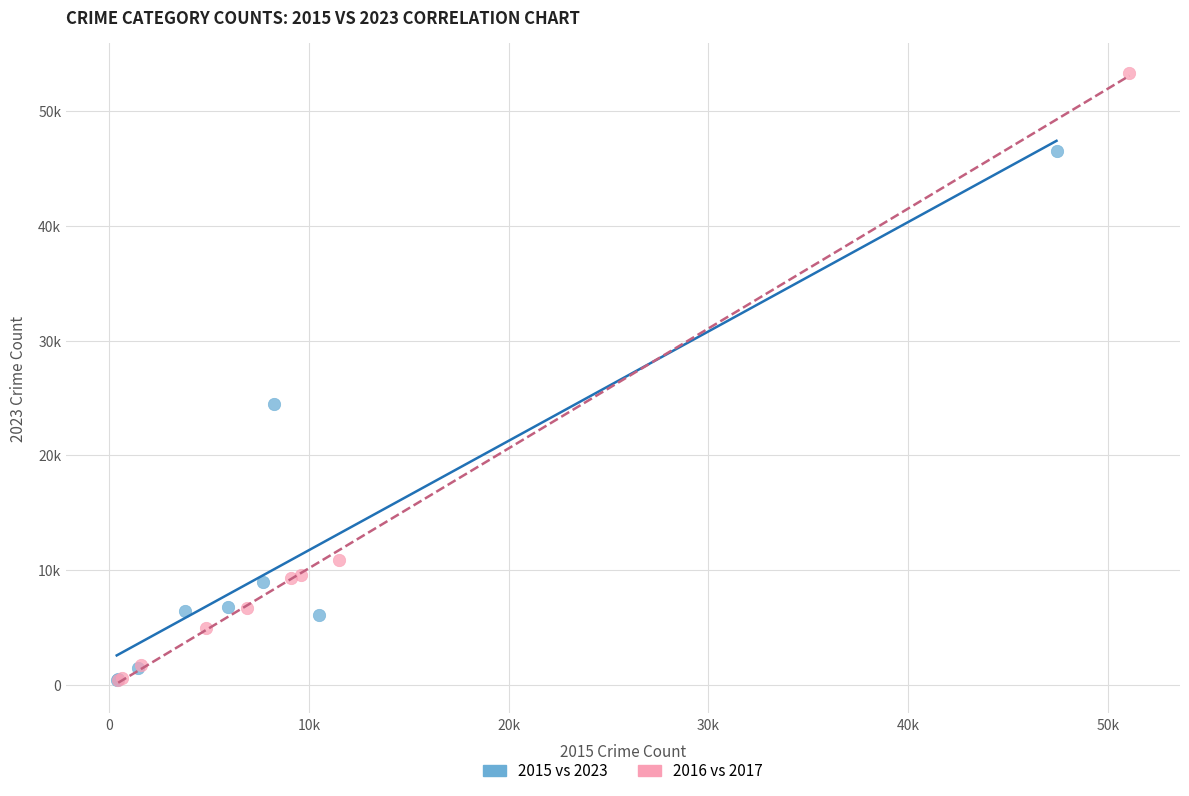

Which series contains the highest Y value?

2016 vs 2017